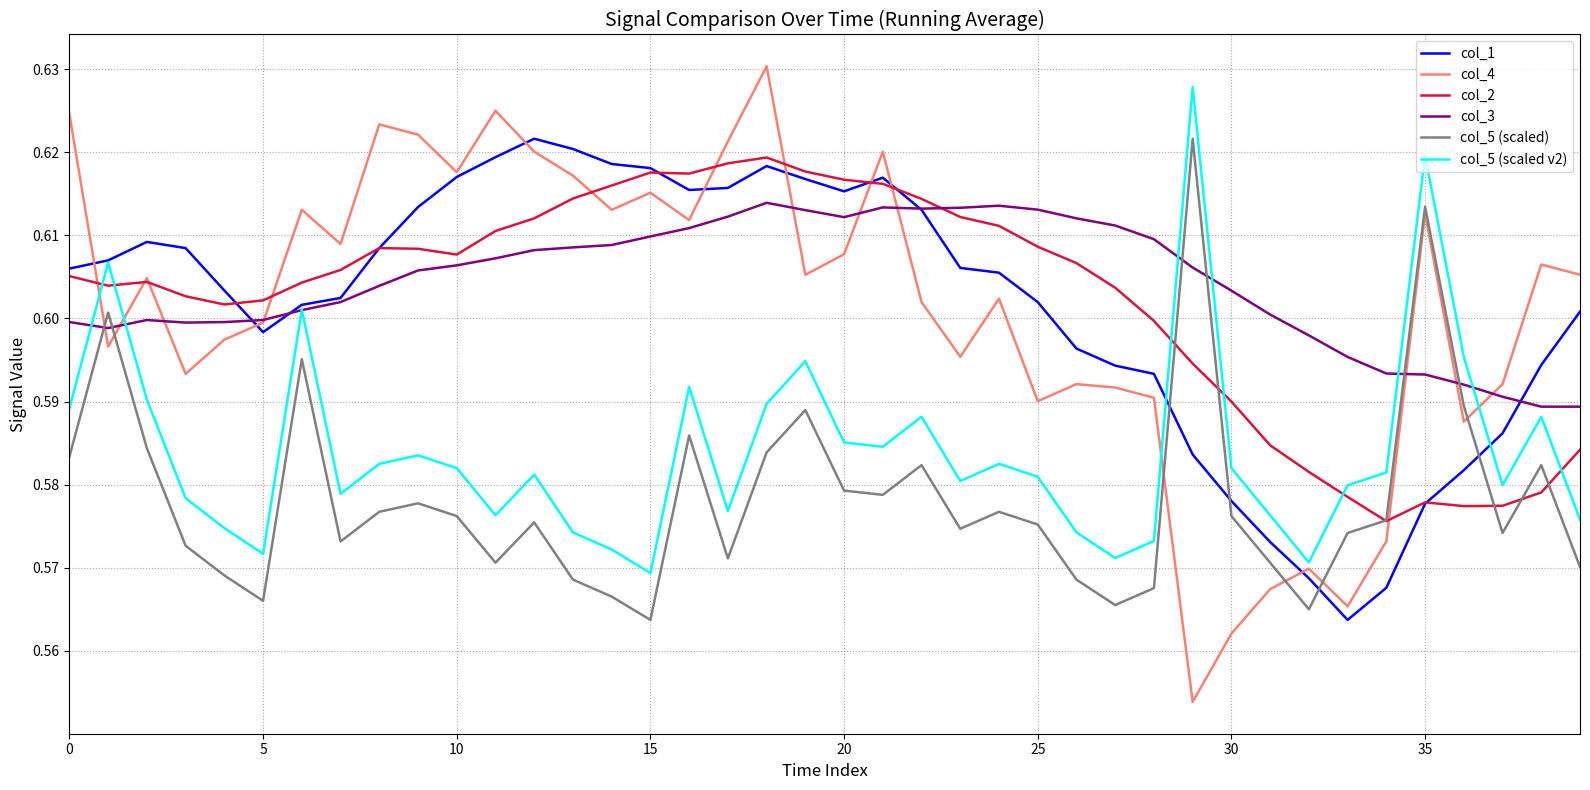

Which series has the widest spread of values?

col_4